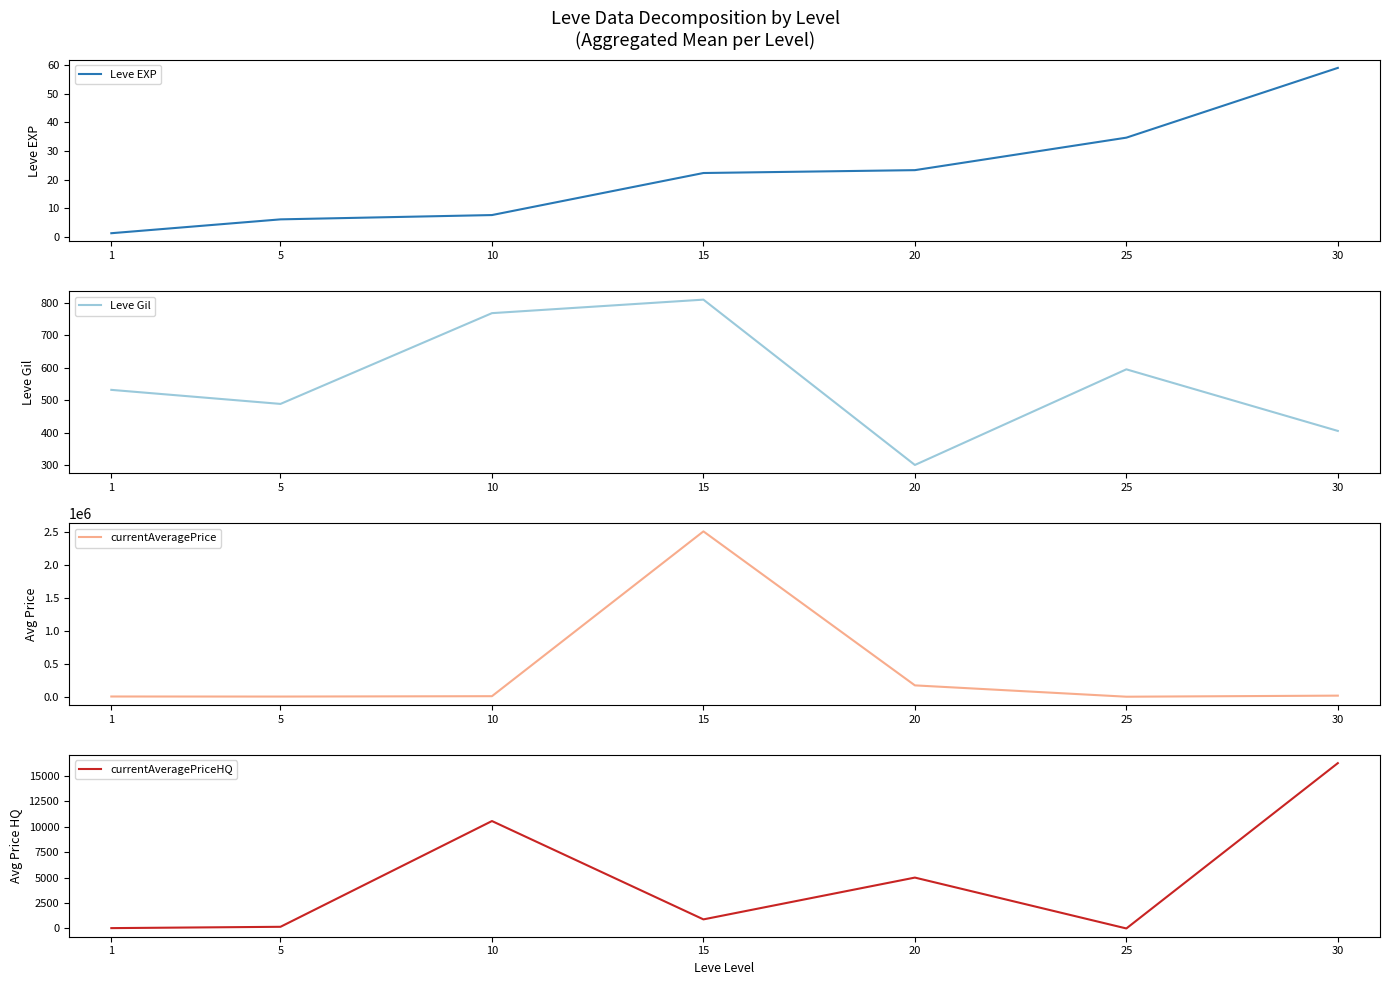

Which series has the largest total across all categories?

currentAveragePrice